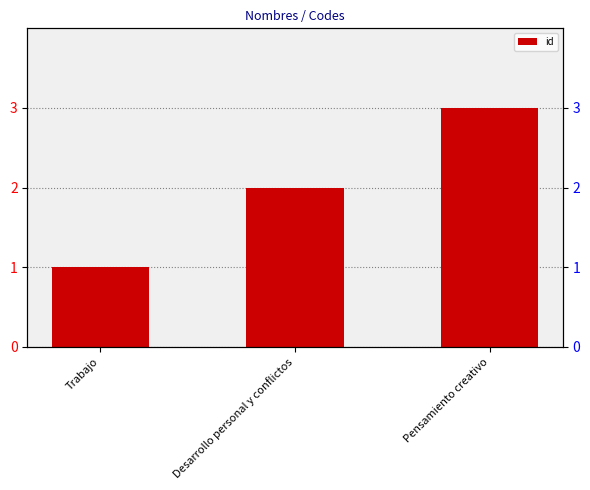

At which category does the chart reach its minimum across all series?

Trabajo